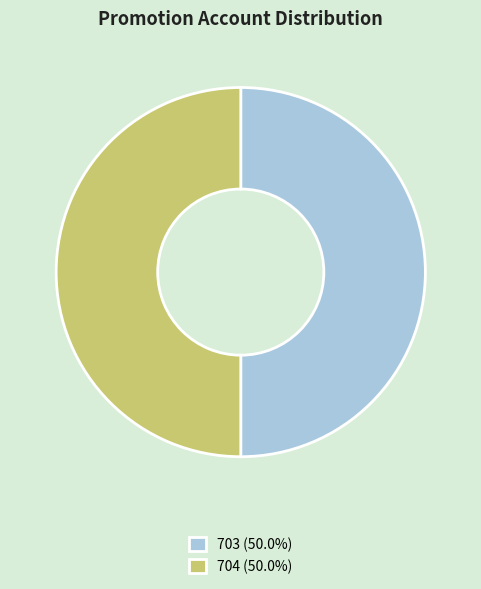

Do 703 (50.0%) and 704 (50.0%) together represent more than half of the pie?

Yes